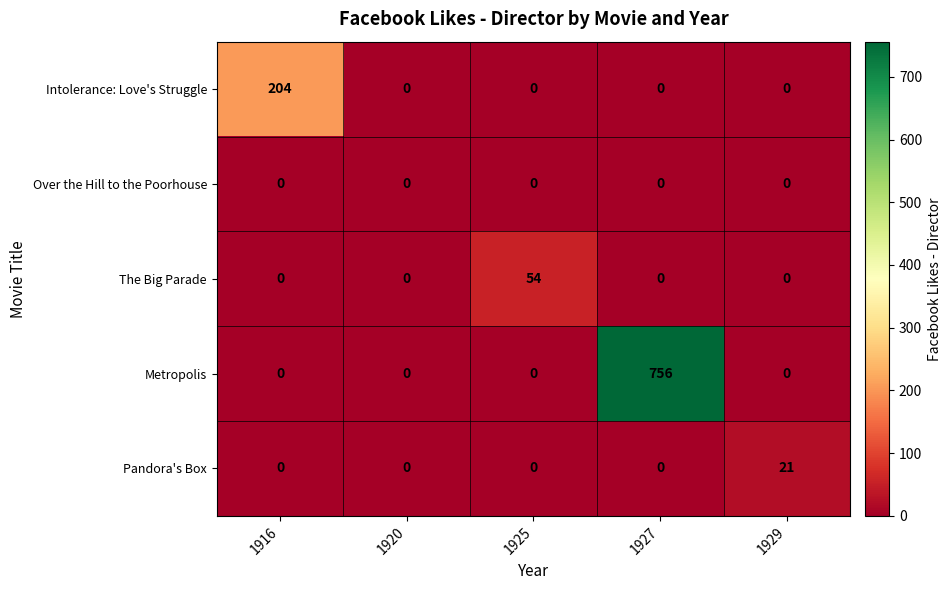

At which category is the sum across all series the highest?

1927